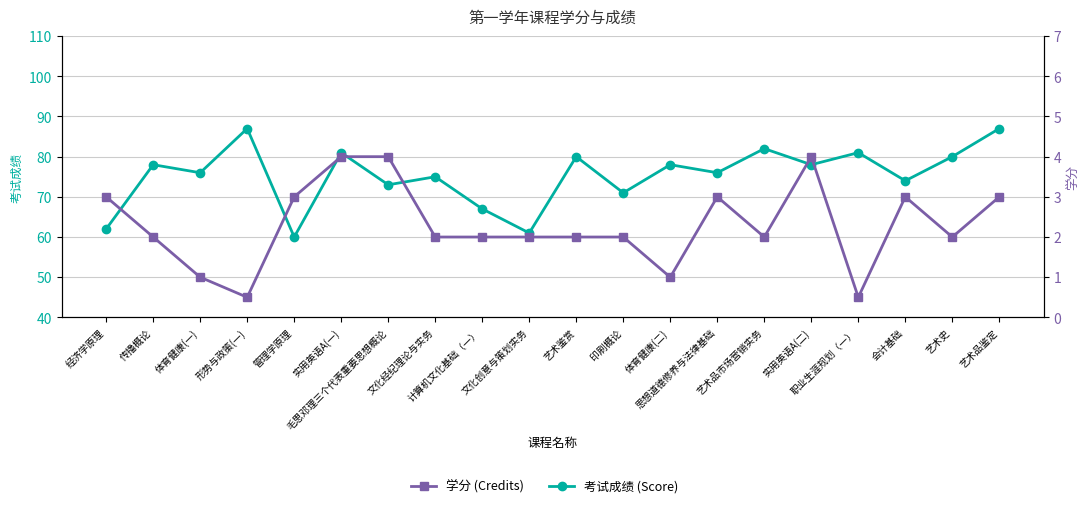

How many lines are shown in the chart?

2